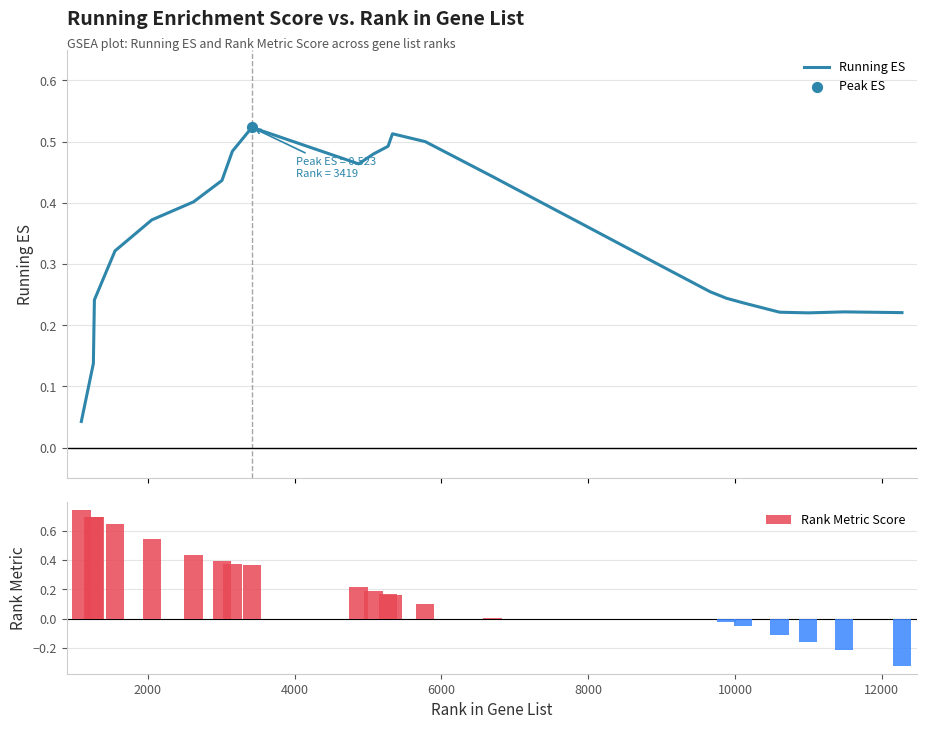

At how many categories does at least one series exceed 0?

26